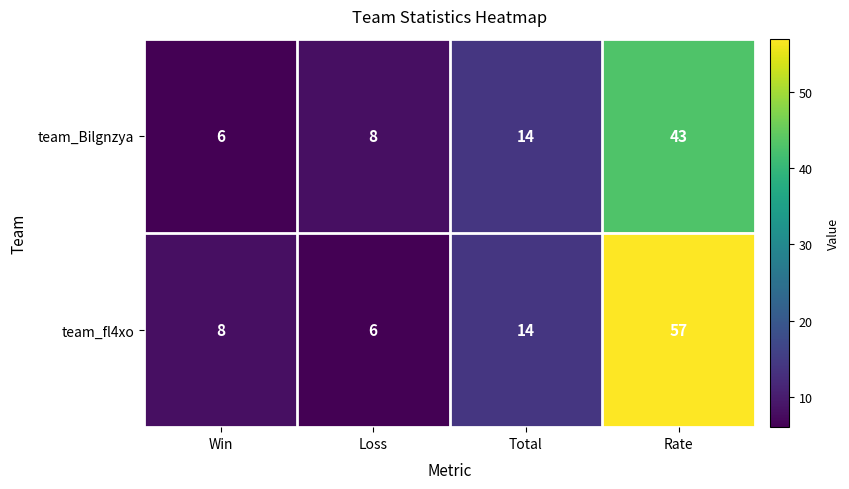

What is the sum of the team_fl4xo values at Win and Loss?

14